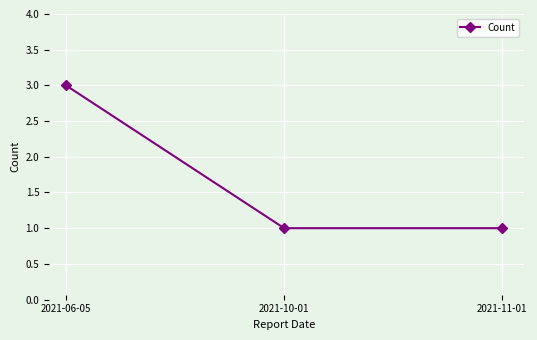

What is the change in value from 2021-06-05 to 2021-10-01?

-2